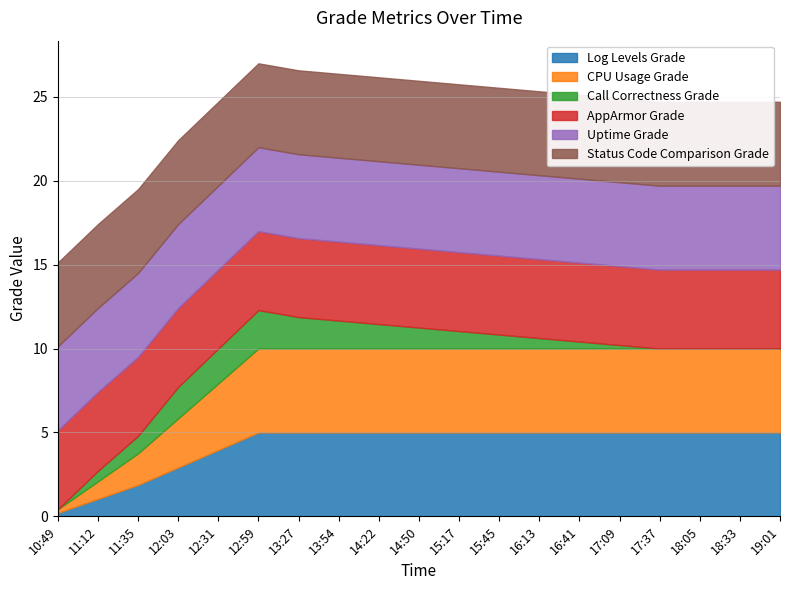

True or false: CPU Usage Grade has more than 2 interior local peaks.

False